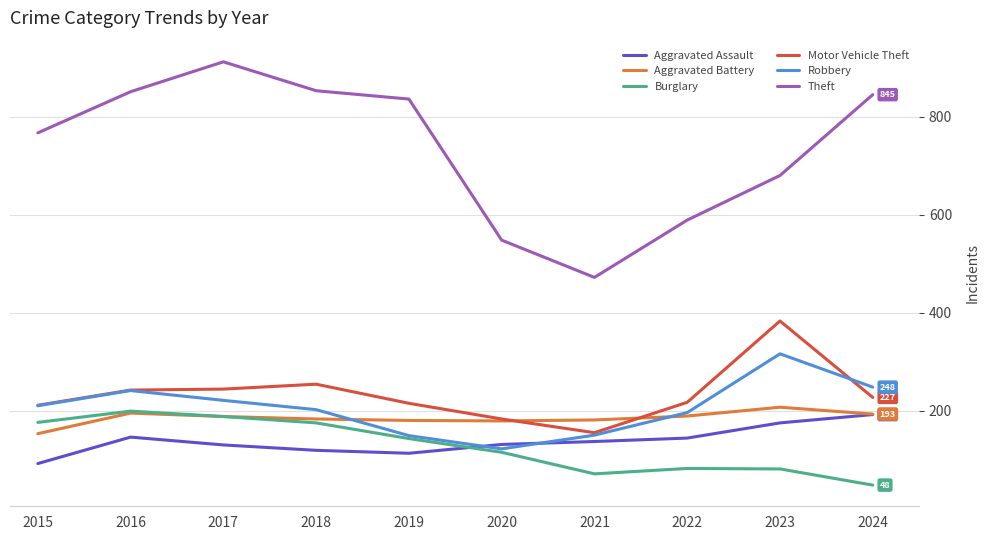

True or false: Motor Vehicle Theft and Theft intersect in this chart.

False